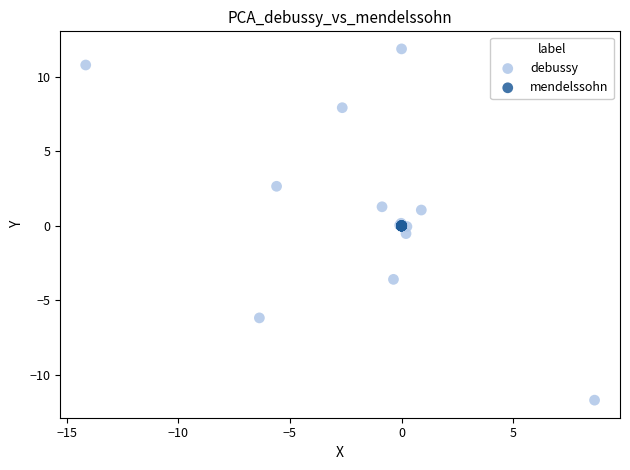

What are all the series names shown in the legend?

debussy, mendelssohn